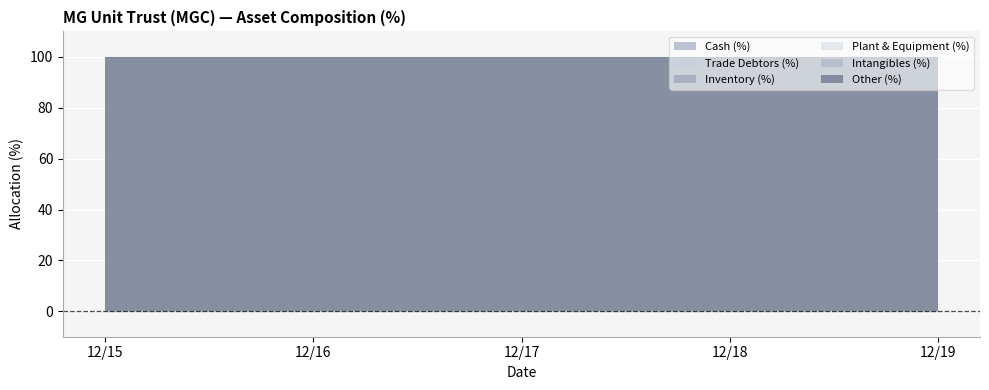

List the series in order of their peak value, highest first.

Other (%), Cash (%), Trade Debtors (%), Inventory (%), Plant & Equipment (%), Intangibles (%)